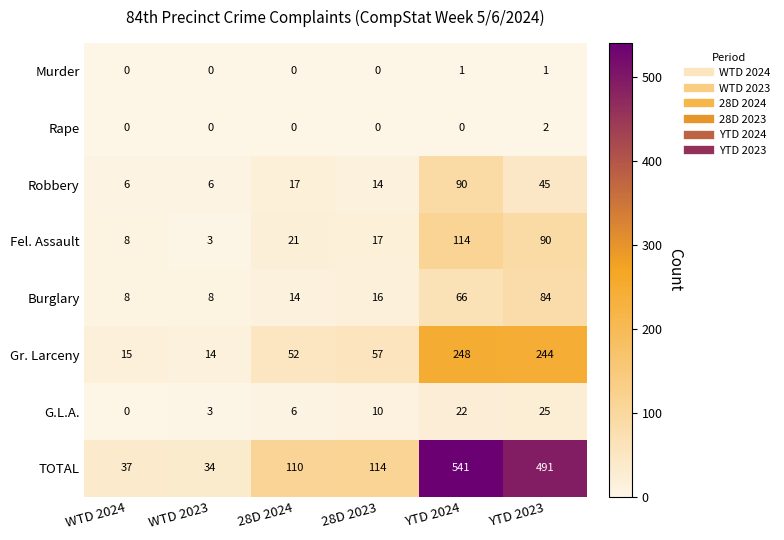

What is the difference between the Gr. Larceny values at 28D 2024 and YTD 2024?

196